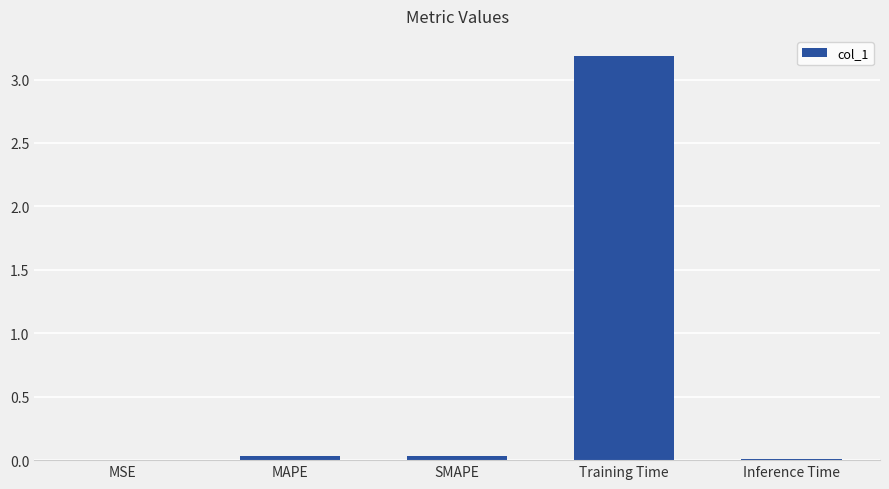

What is the greatest value displayed?

3.2